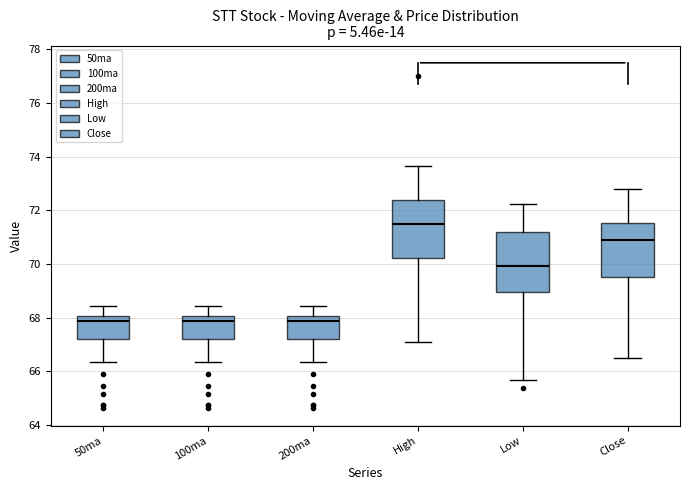

Reading left to right, transcribe this box plot: for each box, give where its median line is, the range the box spans, and where its two whiskers end, as read against the y-axis. The values are not printed on the chart, so give them approximately, as read against the axis.

50ma: median 67.8, box 67.2 to 68.0, whiskers 66.4 to 68.4
100ma: median 67.8, box 67.2 to 68.0, whiskers 66.4 to 68.4
200ma: median 67.8, box 67.2 to 68.0, whiskers 66.4 to 68.4
High: median 71.6, box 70.2 to 72.4, whiskers 67.0 to 73.6
Low: median 70.0, box 69.0 to 71.2, whiskers 65.6 to 72.2
Close: median 71.0, box 69.6 to 71.6, whiskers 66.6 to 72.8